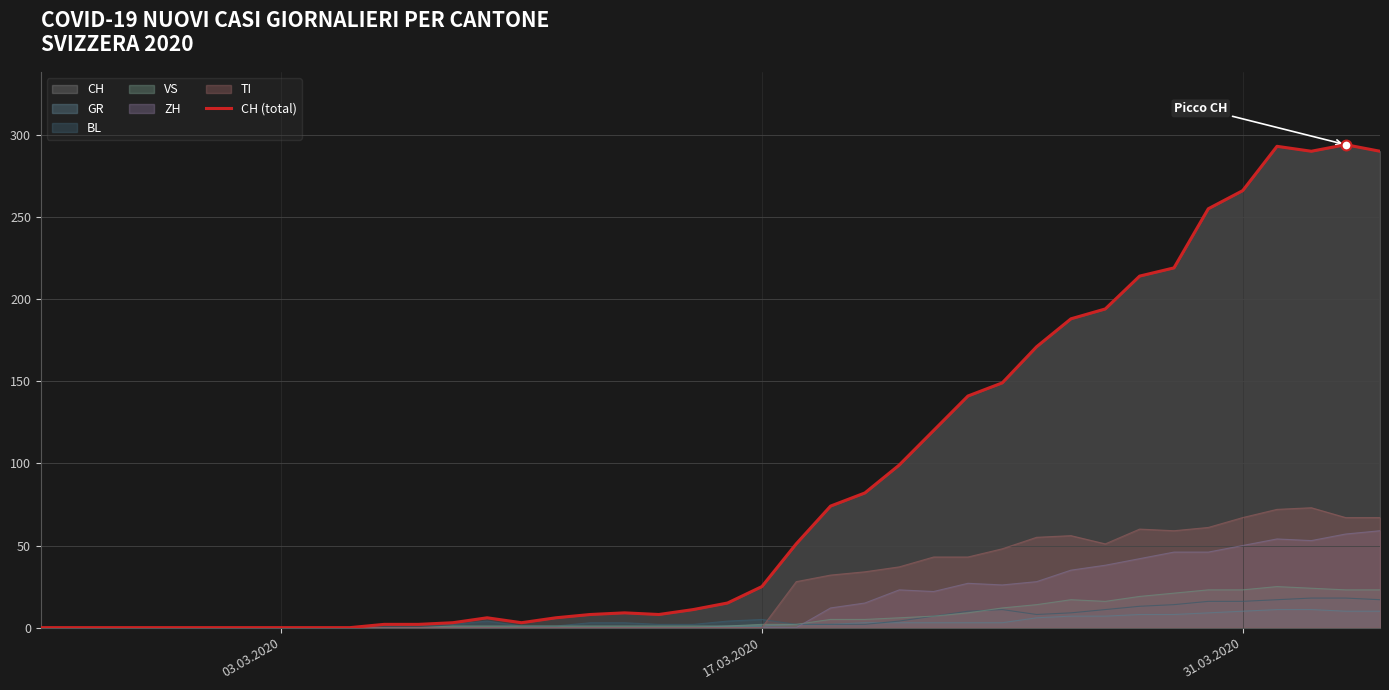

What is the highest value of the ZH series?

59